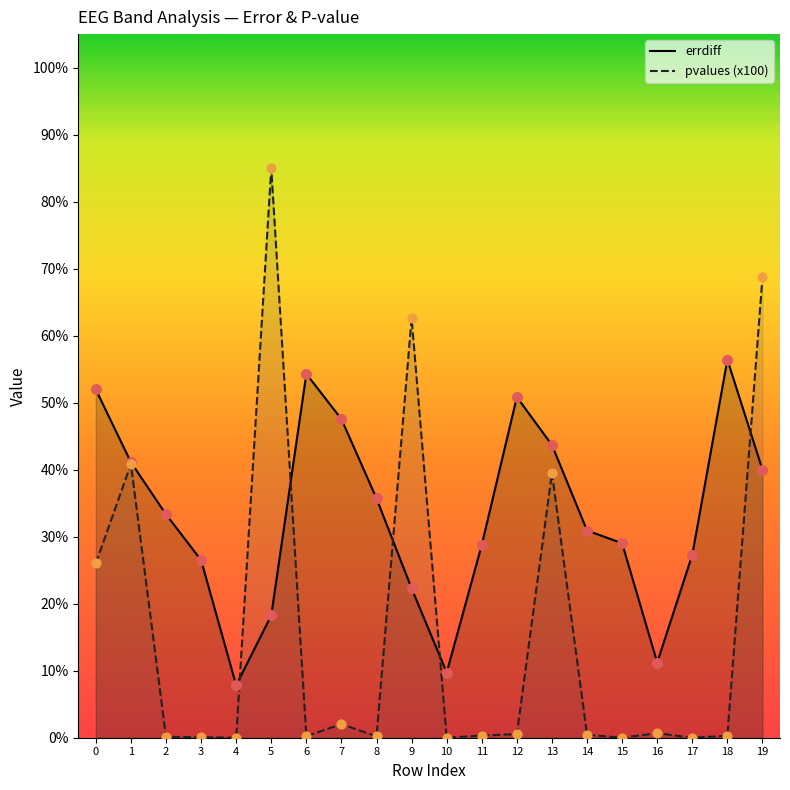

At how many categories does at least one series exceed 42?

9